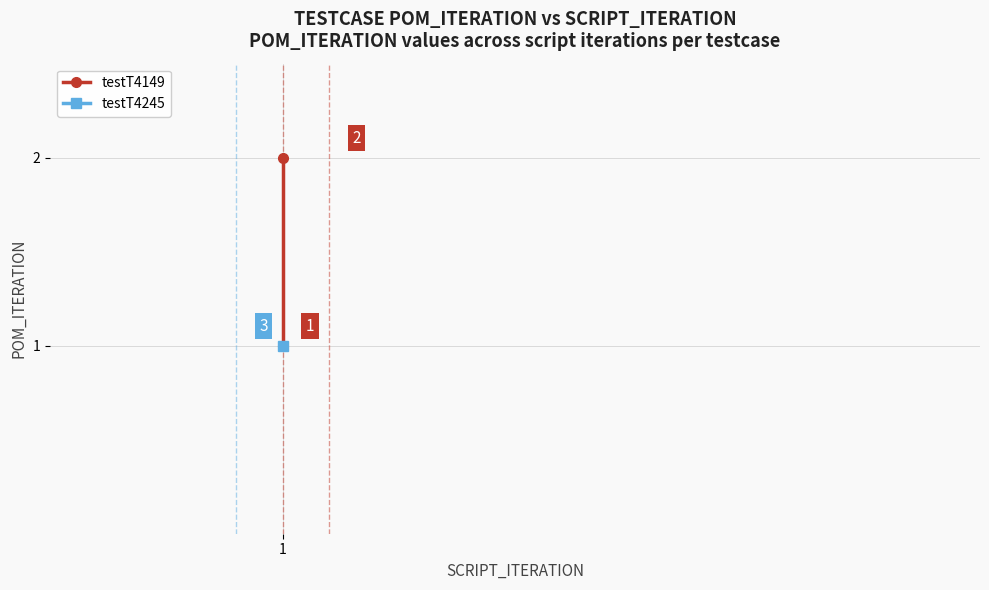

Reading left to right, transcribe all the data shown in this chart.

1=1	1=2